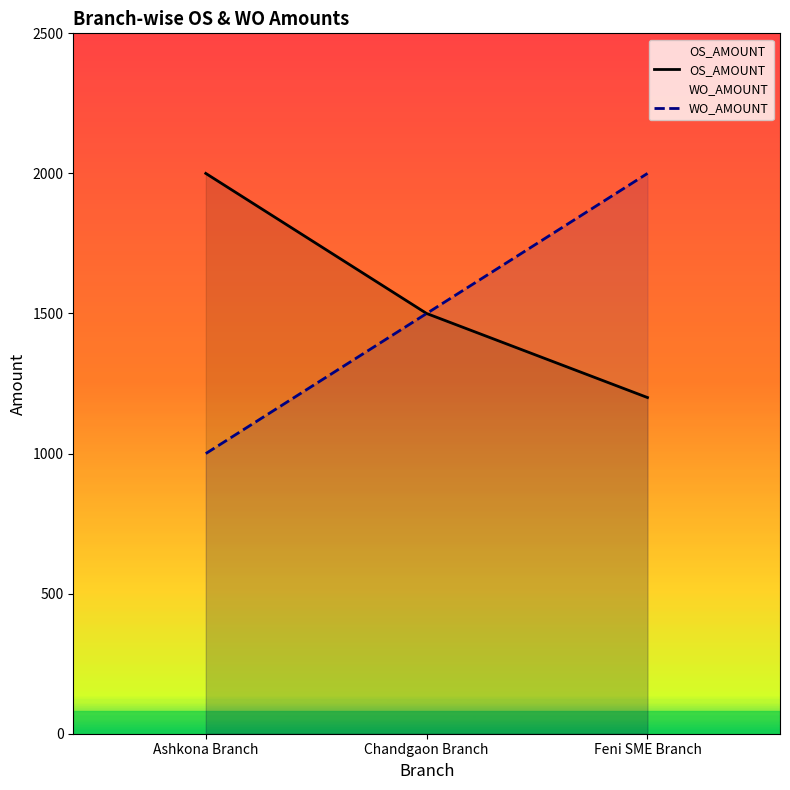

At which label is WO_AMOUNT closest to 1500?

Chandgaon Branch